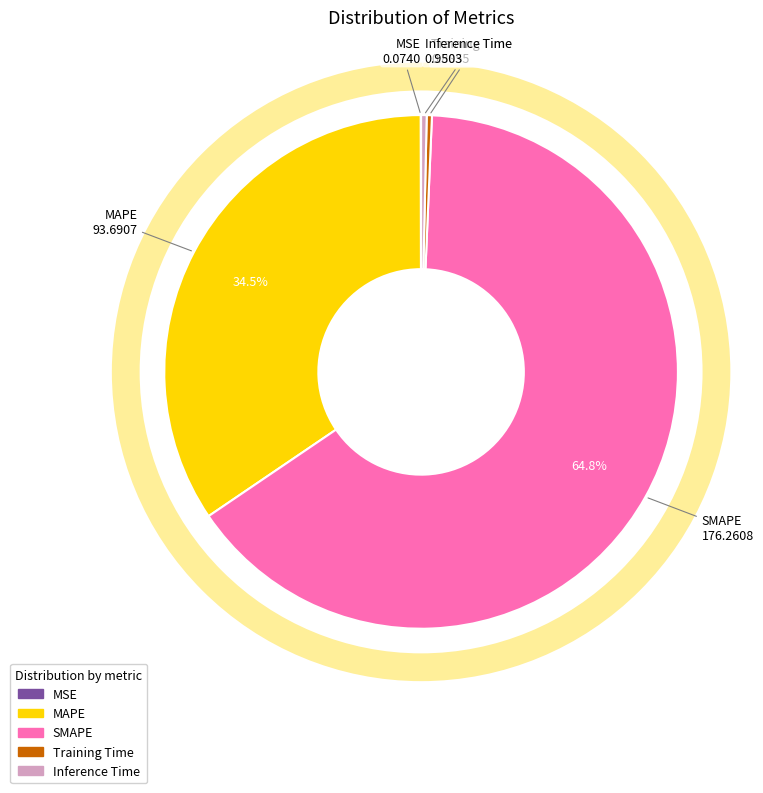

Does any single category account for the majority?

Yes